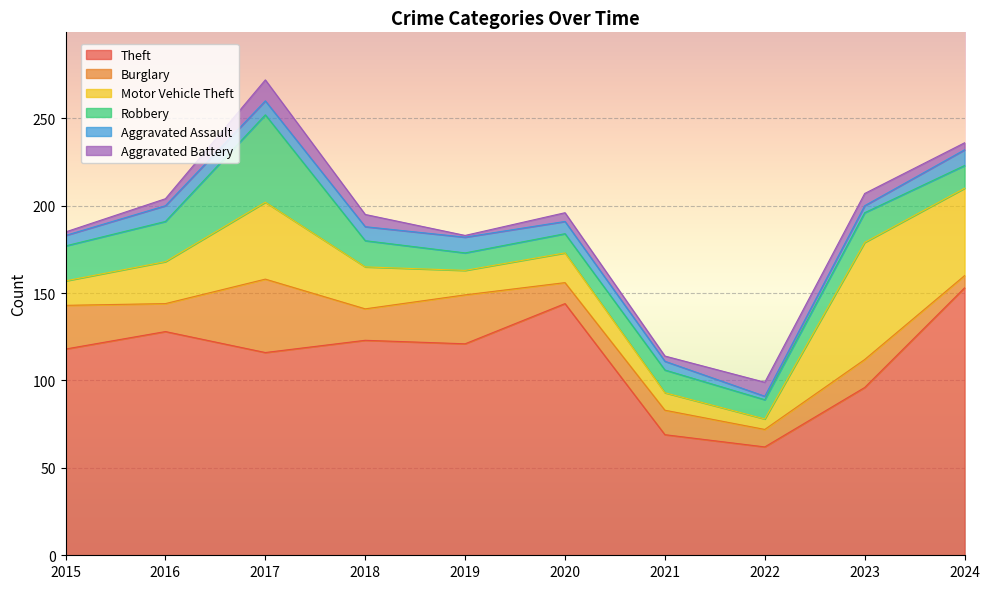

What is the difference between the highest and lowest values at 2024?

149